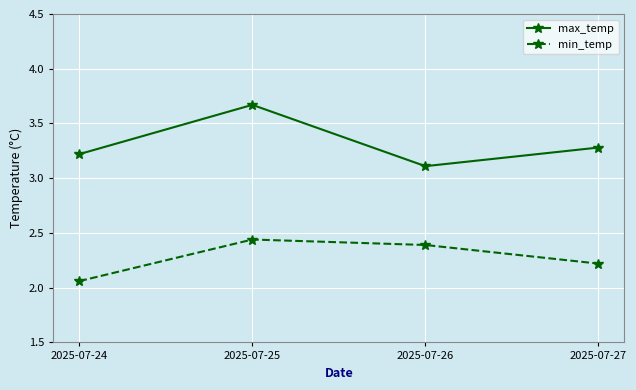

The value of min_temp at 2025-07-27 is 2.2. True or false?

True